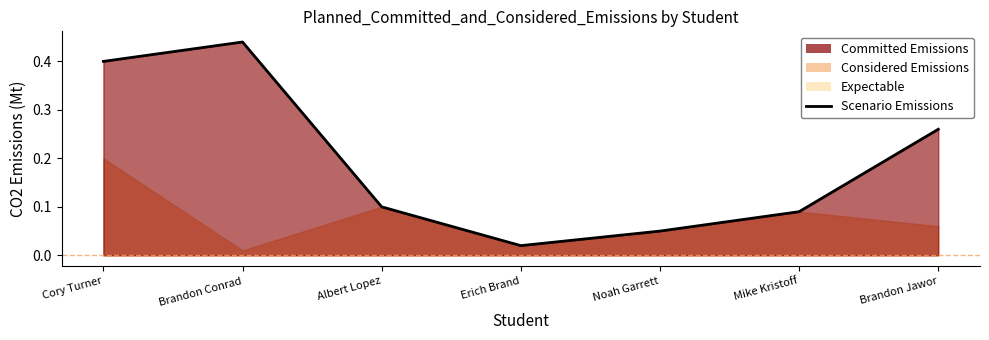

Reading left to right, what are all the values shown in this chart?

Cory Turner=0.4	Brandon Conrad=0.4	Albert Lopez=0.1	Erich Brand=0.0	Noah Garrett=0.1	Mike Kristoff=0.1	Brandon Jawor=0.3